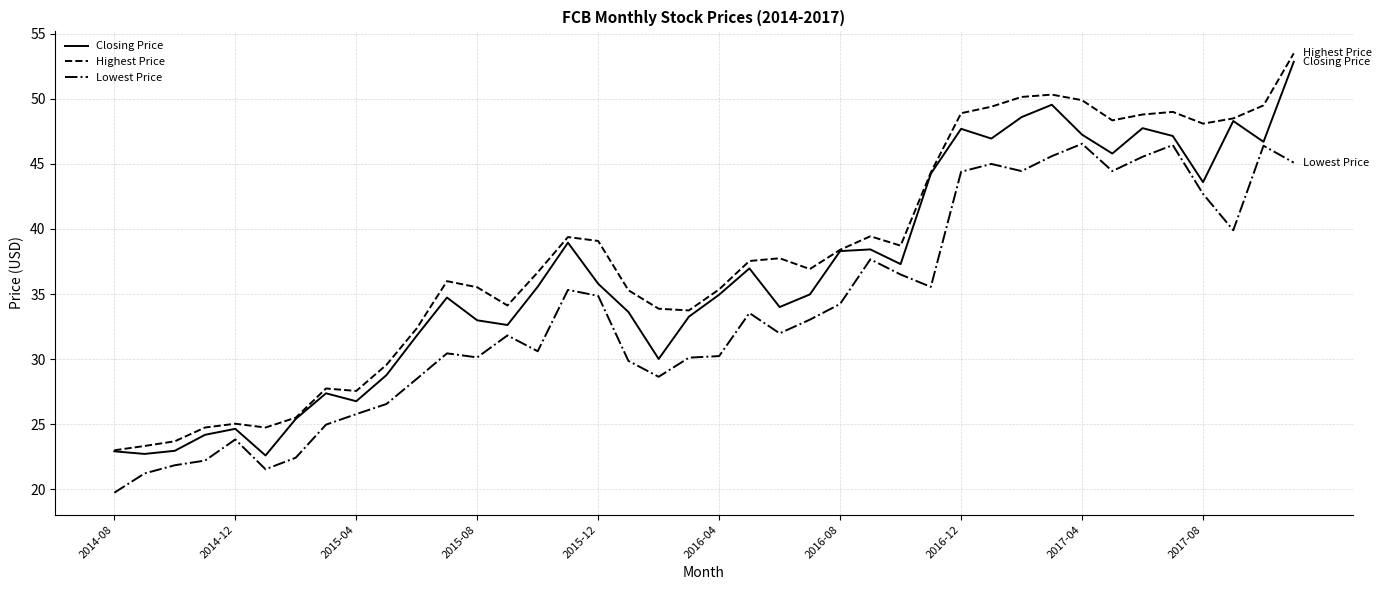

What is the maximum value shown in the chart?

53.5